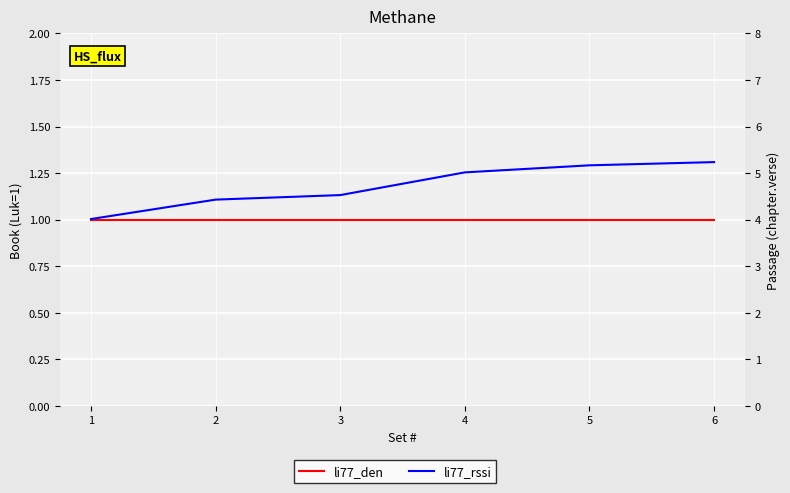

Which category has the lowest value in the li77_rssi series?

1